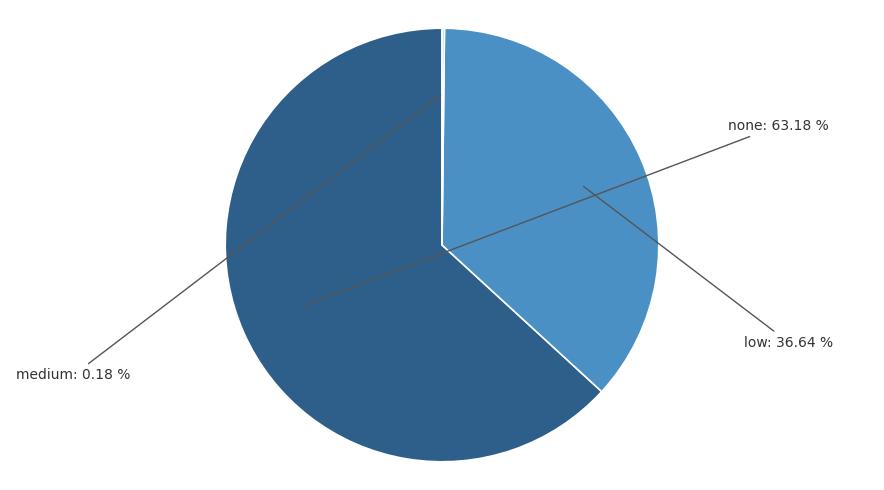

Is there a majority slice in this chart?

Yes